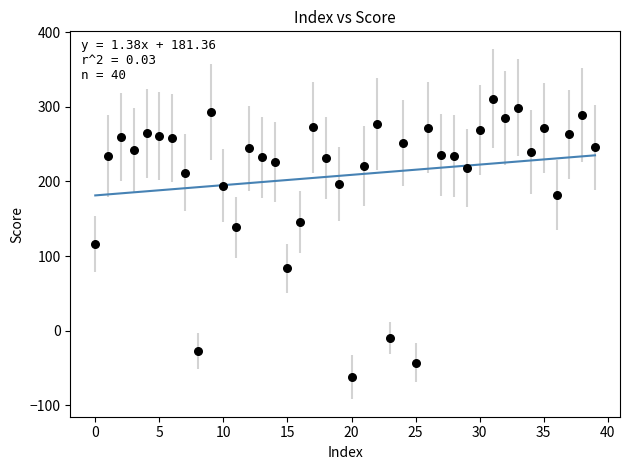

What Y value in the scatter plot is closest to 124?

116.7